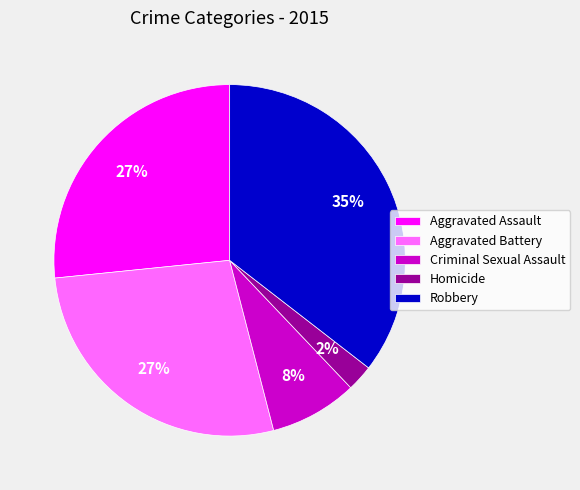

The Aggravated Battery slice represents 27% of the pie. True or false?

True